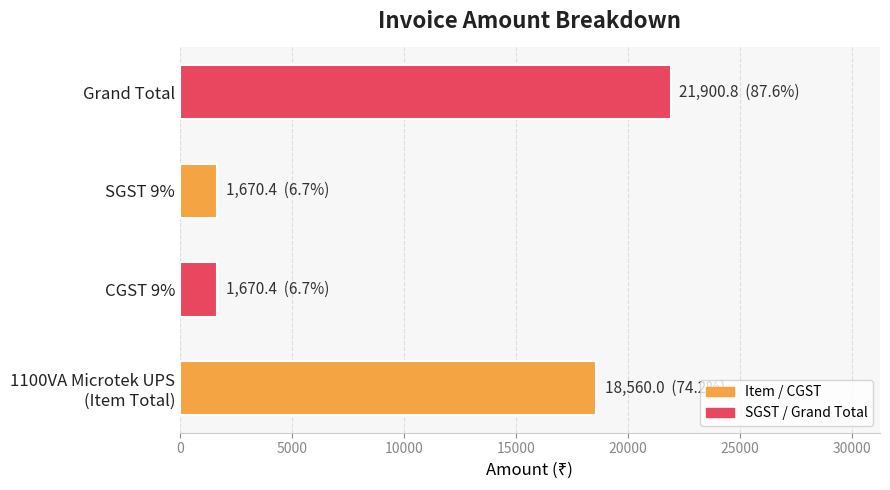

What is the sum of all values?

43801.6